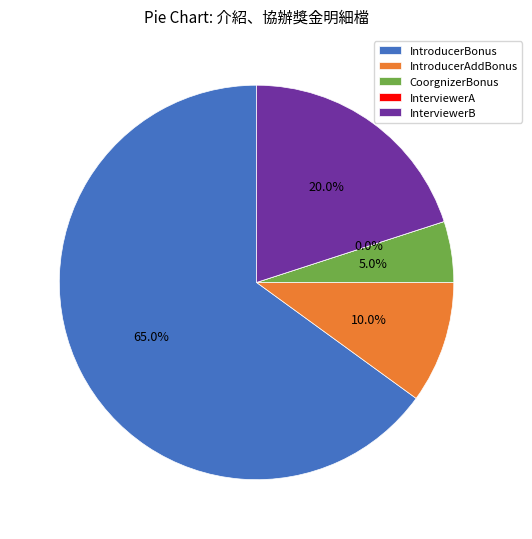

What is the majority slice?

IntroducerBonus